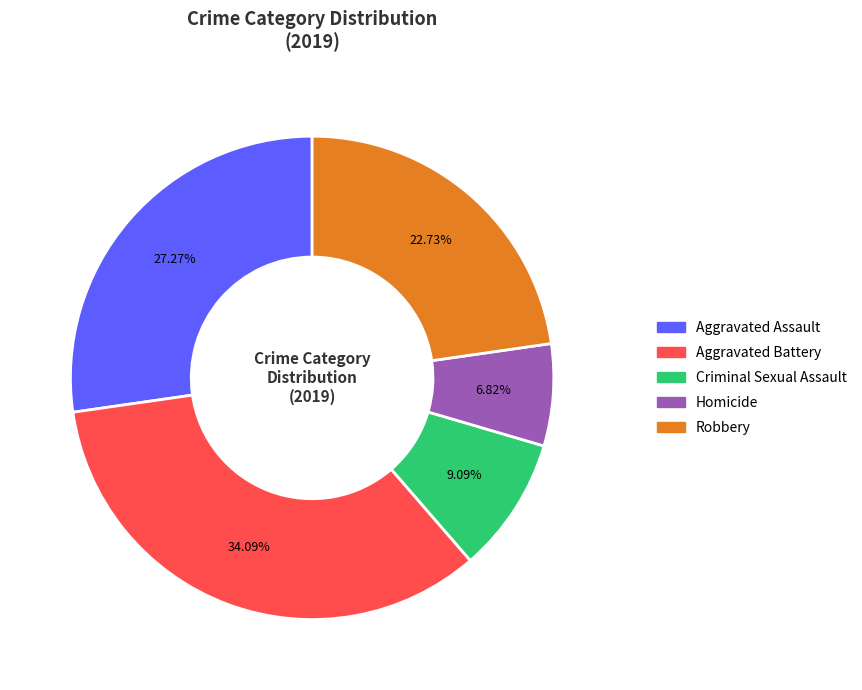

Which has a higher value, Aggravated Assault or Homicide?

Aggravated Assault